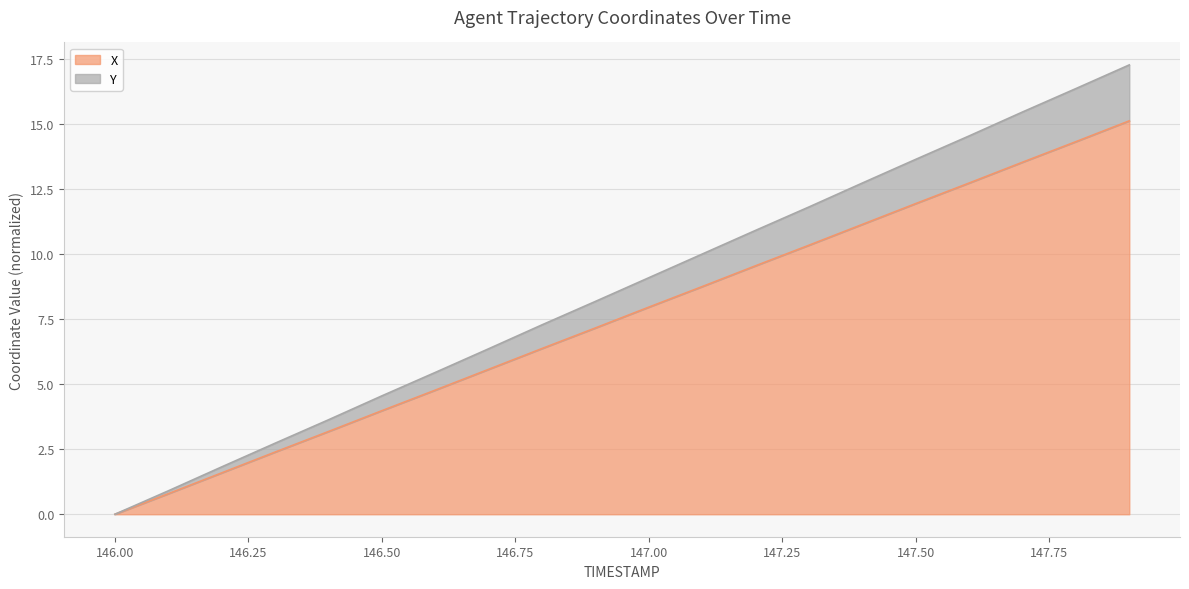

Rank the categories by Y value from highest to lowest.

147.9, 147.8, 147.7, 147.6, 147.5, 147.4, 147.3, 147.2, 147.1, 147.0, 146.9, 146.8, 146.7, 146.6, 146.5, 146.4, 146.3, 146.2, 146.1, 146.0